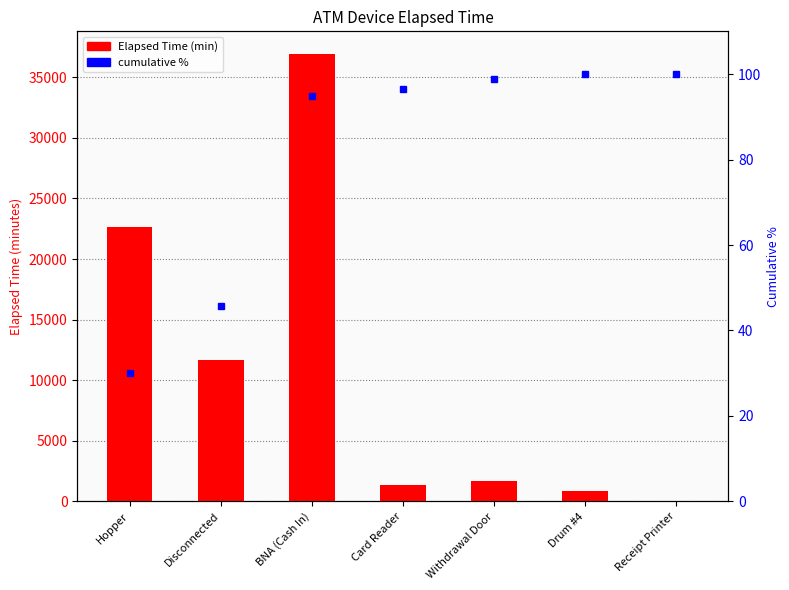

What is the change in value from BNA (Cash In) to Drum #4?

-36045